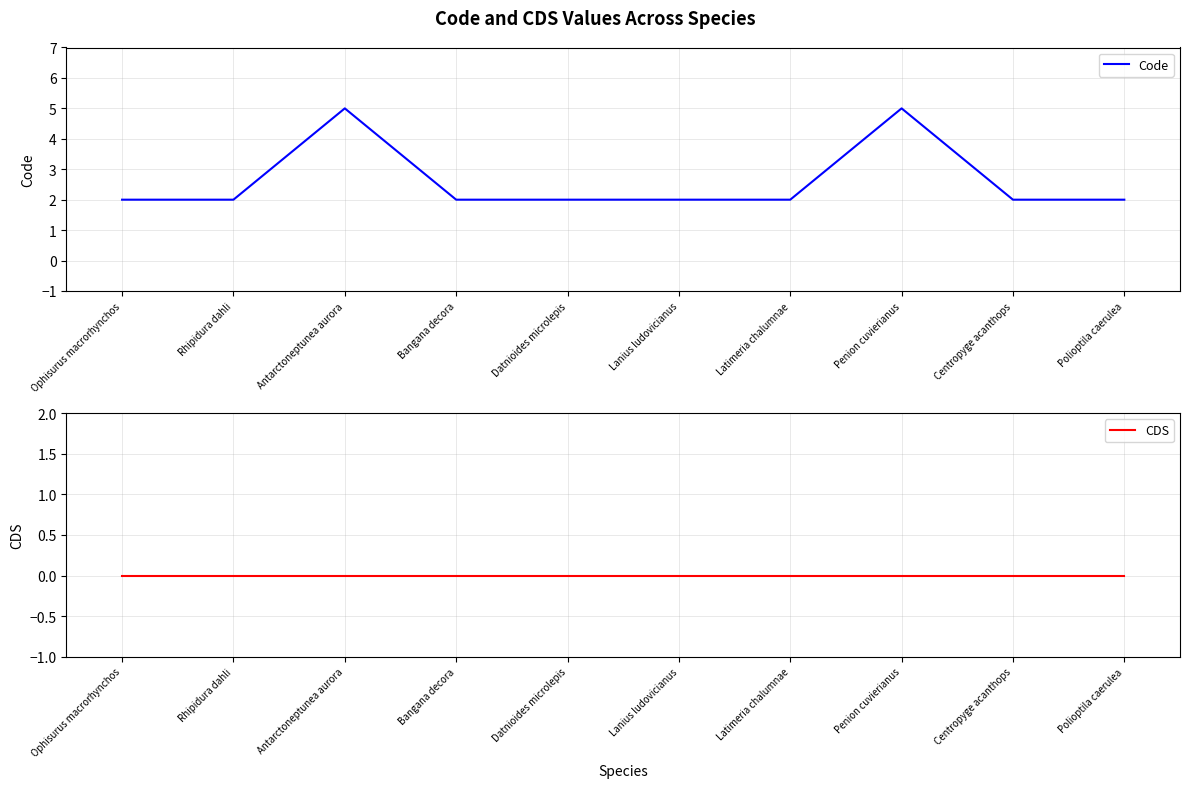

List the series in order of their overall mean, lowest first.

CDS, Code